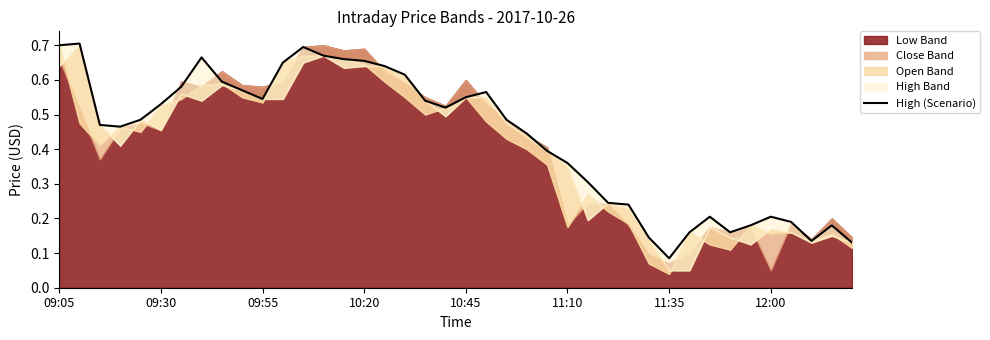

What is the change in value from 11:35 to 16?

+0.1